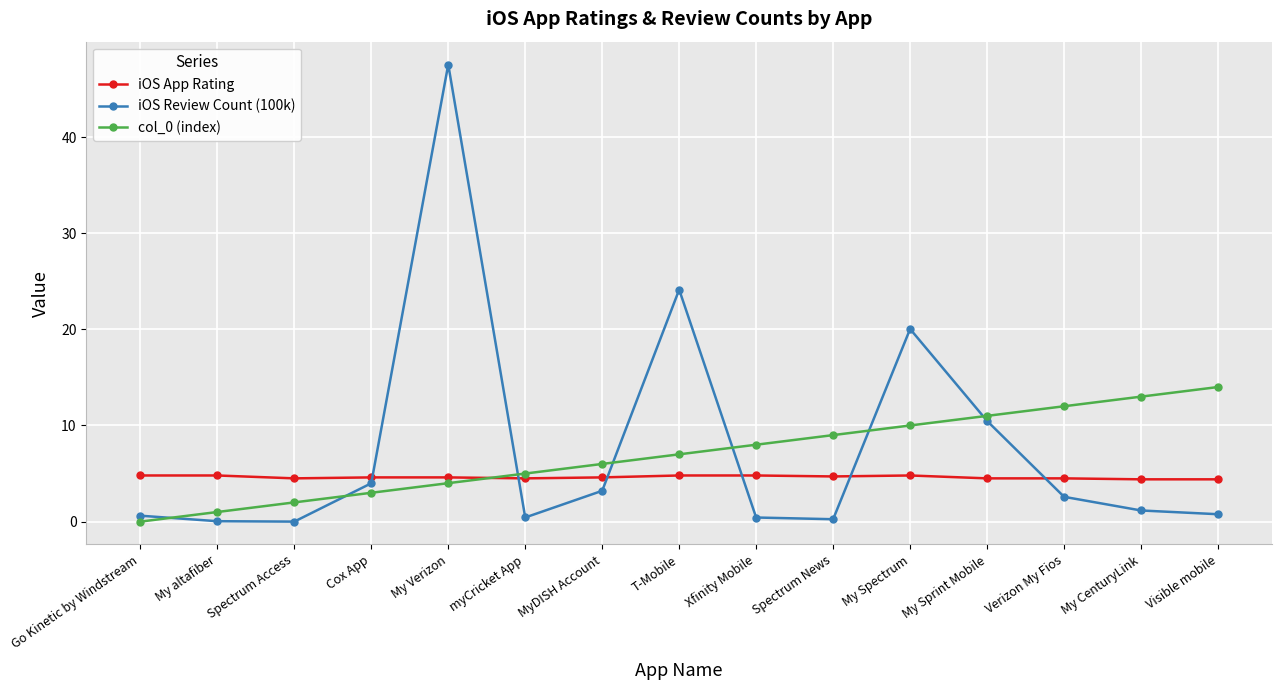

The value of iOS App Rating at My altafiber is 7.2. True or false?

False